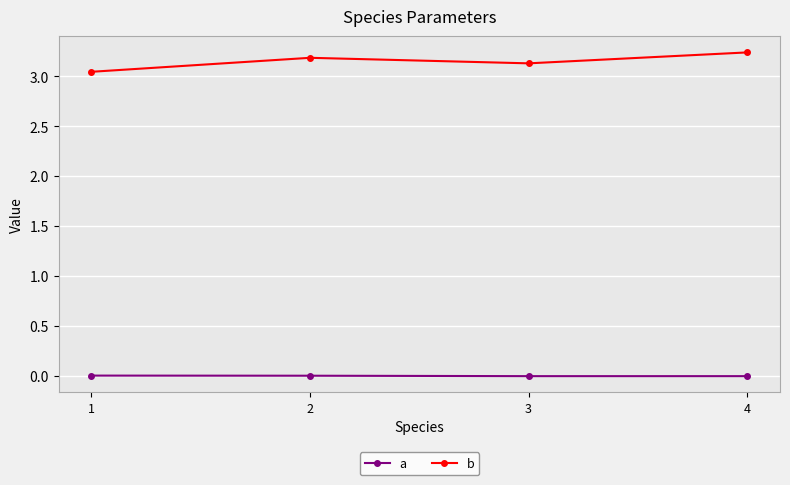

True or false: a has more than 2 points higher than both neighbors.

False